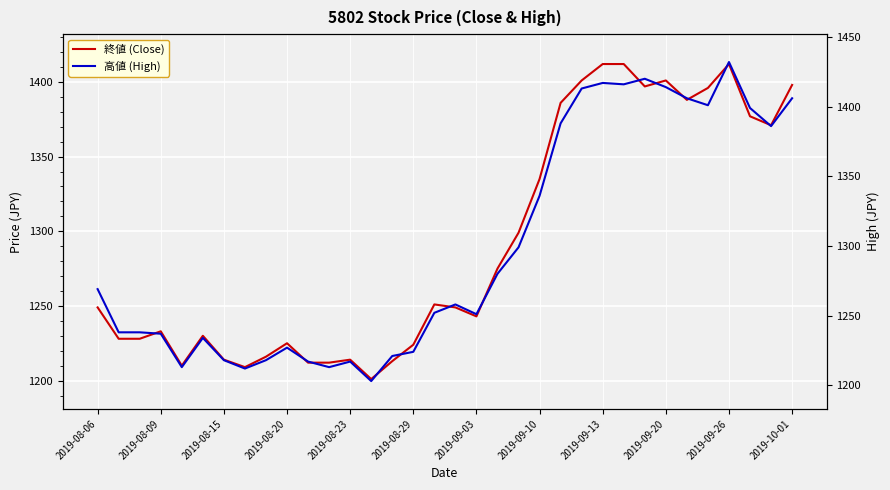

At which category does the chart reach its minimum across all series?

13